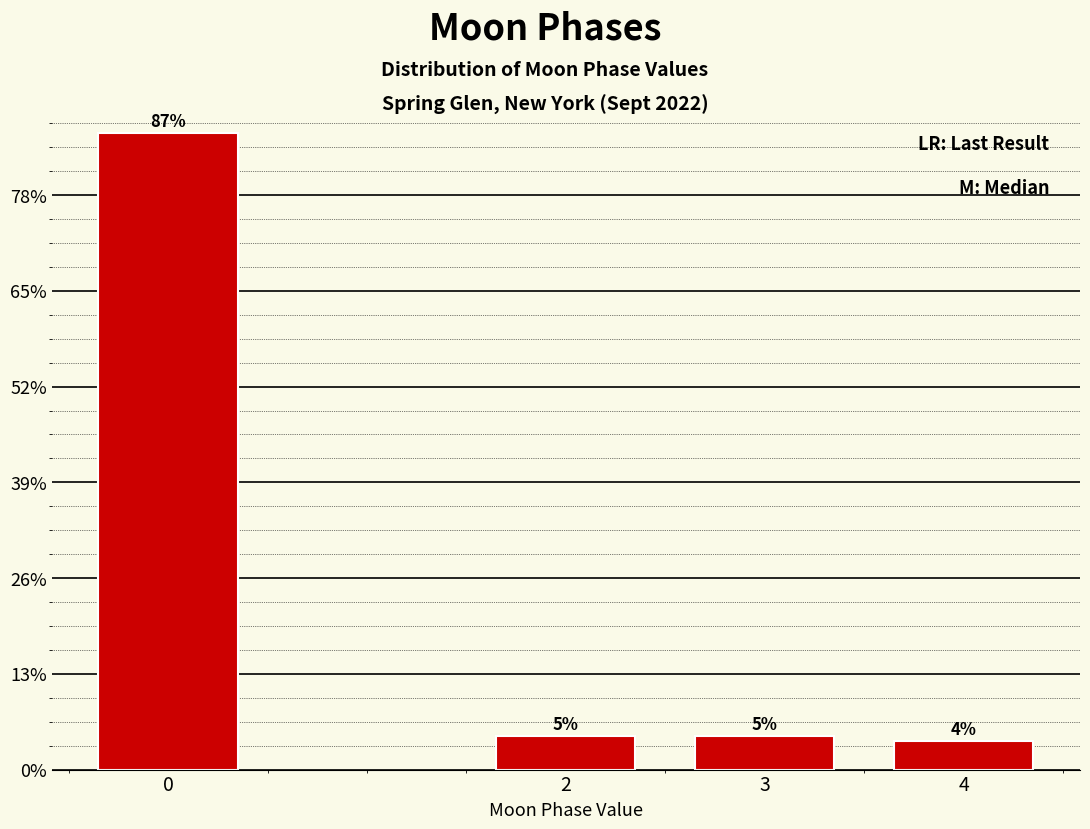

Are the bars horizontal?

No